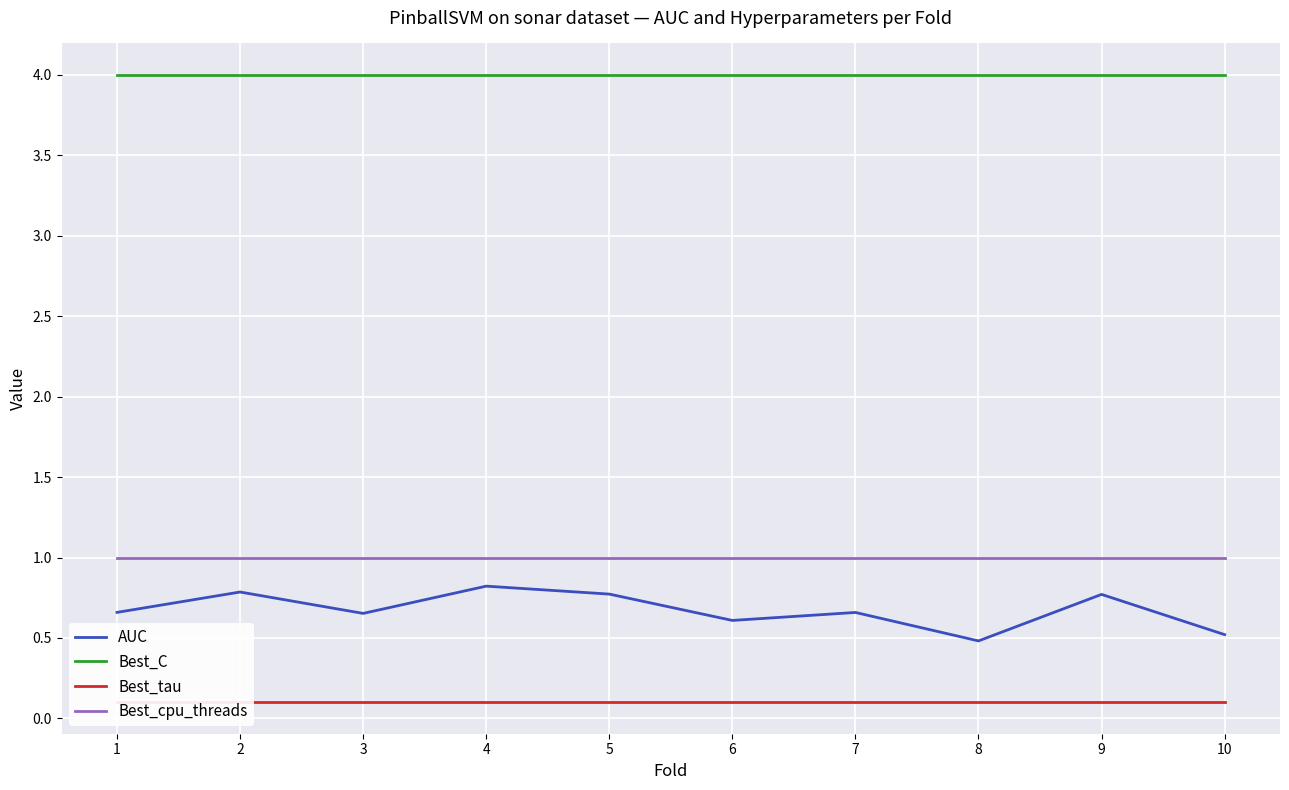

What is the total value across all series at 6?

5.7